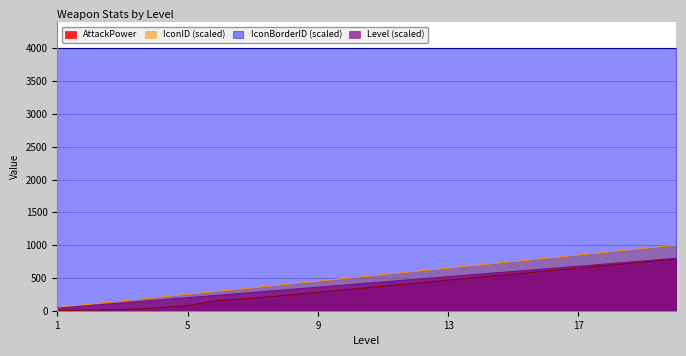

What is the maximum value shown in the chart?

4000